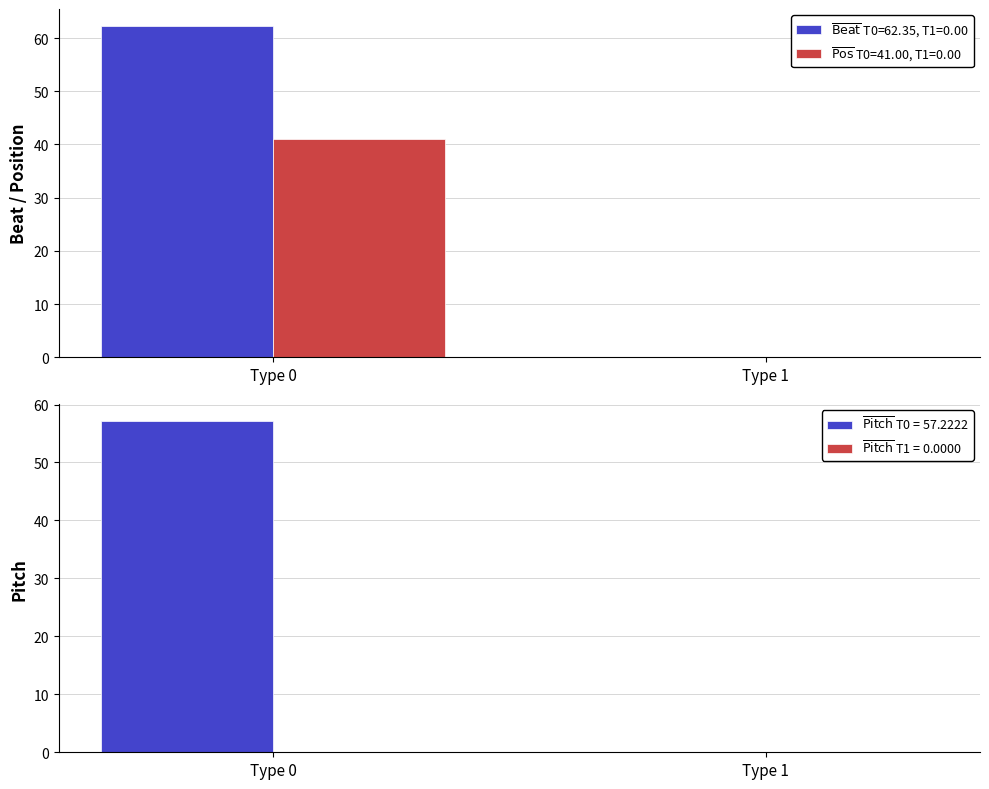

Count the number of categories in the chart.

2